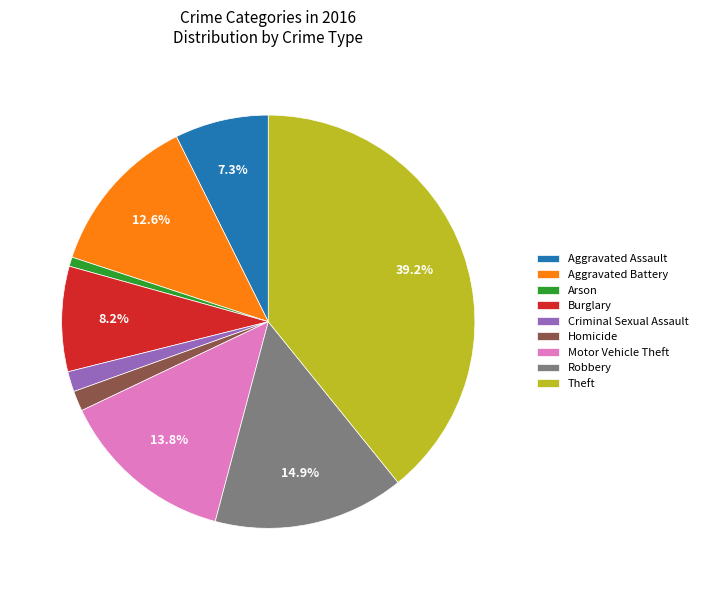

Which has a higher value, Arson or Aggravated Battery?

Aggravated Battery